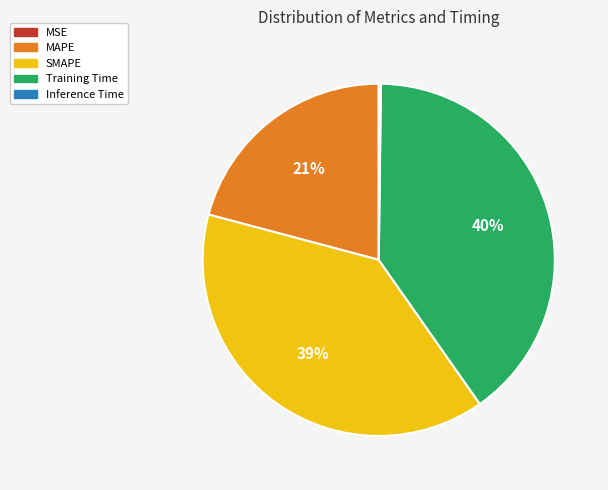

Do Training Time and SMAPE together represent more than half of the pie?

Yes